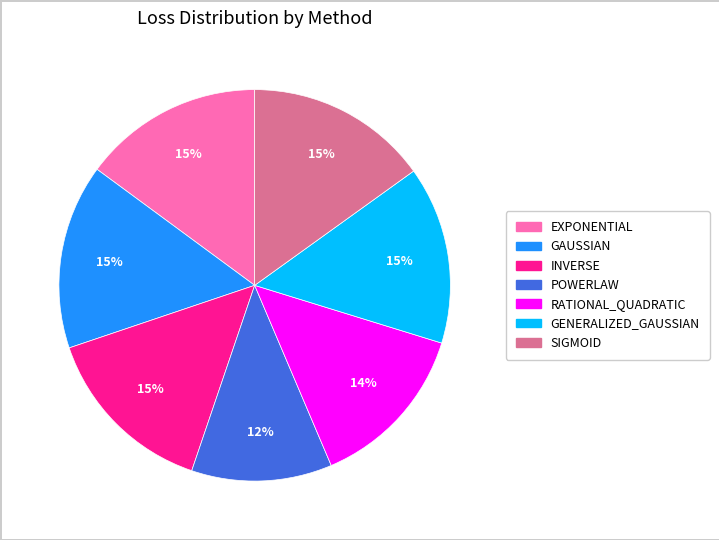

How many segments does this pie chart have?

7